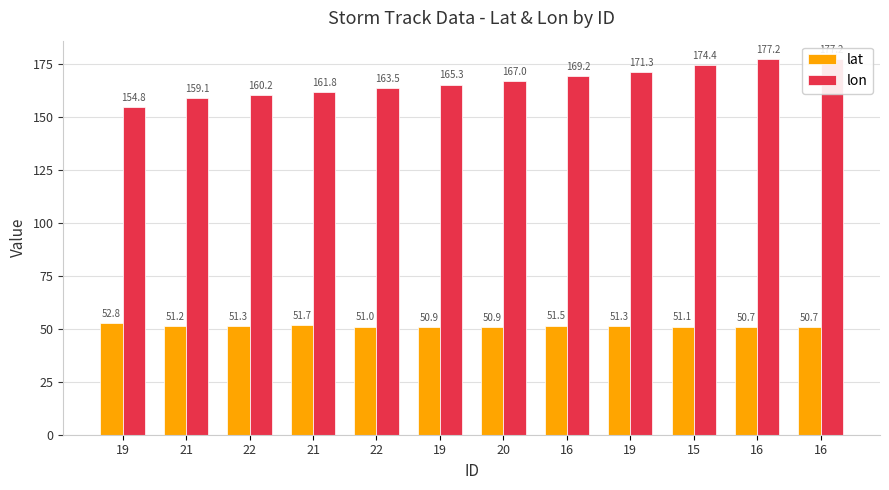

Between 16 and 20, which is larger?

16